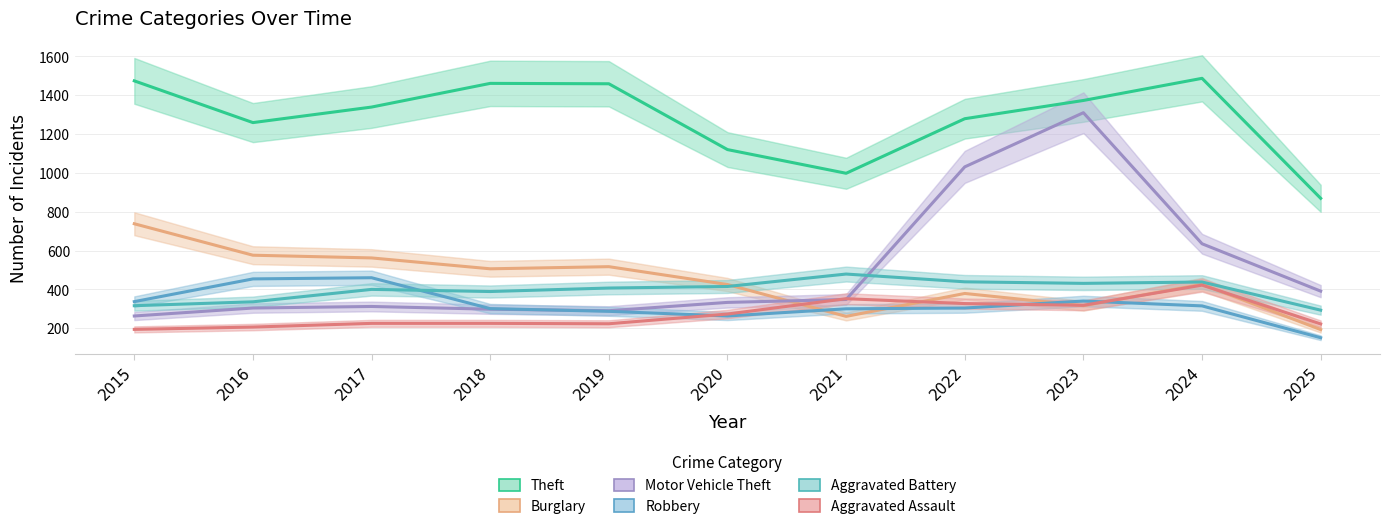

Reading left to right, what are all the values shown in this chart?

Theft: 1474	1259	1339	1461	1459	1120	998	1279	1373	1487	869
Burglary: 738	576	562	506	517	425	261	379	316	426	193
Motor Vehicle Theft: 263	304	312	298	290	333	348	1031	1310	635	391
Robbery: 337	454	460	301	287	263	300	304	340	315	151
Aggravated Battery: 316	336	400	389	407	415	479	439	431	438	293
Aggravated Assault: 194	206	225	225	223	273	352	327	318	422	222